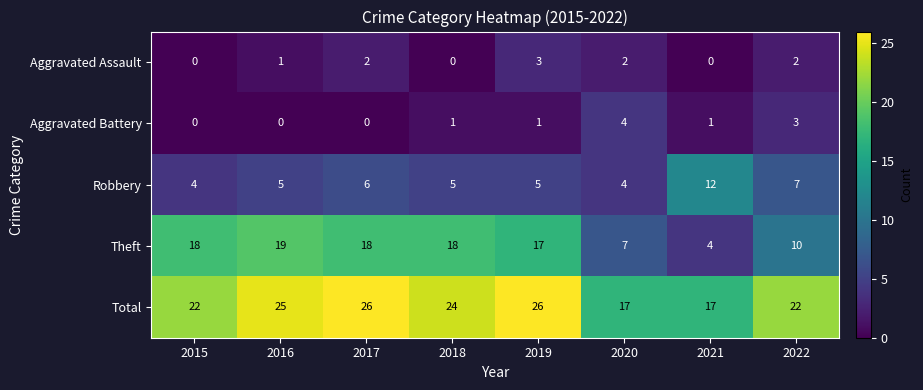

What is the highest value of the Aggravated Assault series?

3